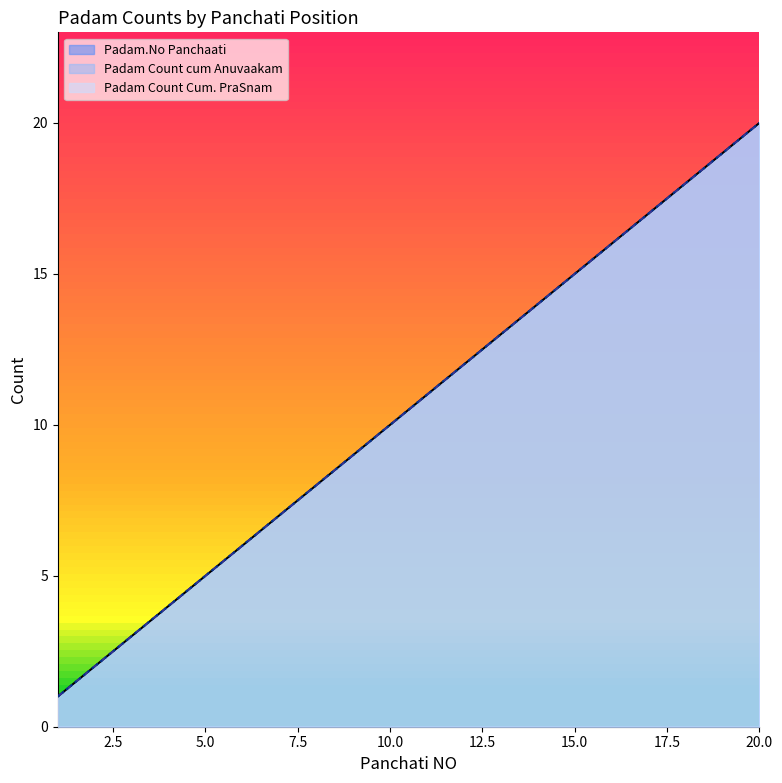

True or false: Padam.No Panchaati and Padam Count cum Anuvaakam cross at least once.

False